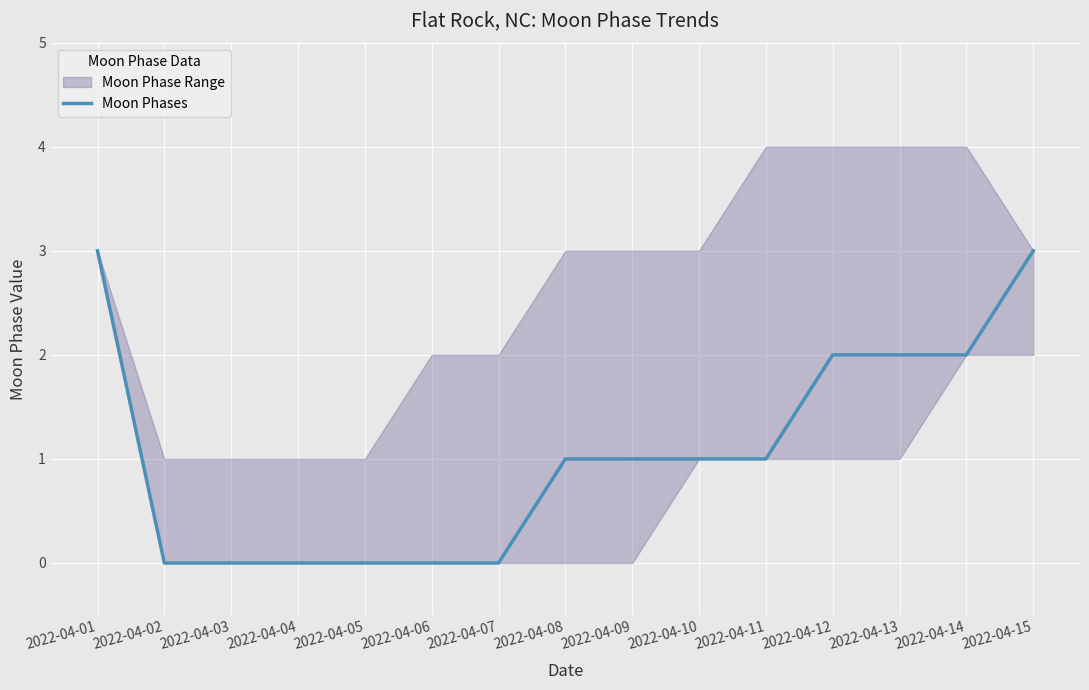

True or false: there are more than 2 points higher than both neighbors.

False